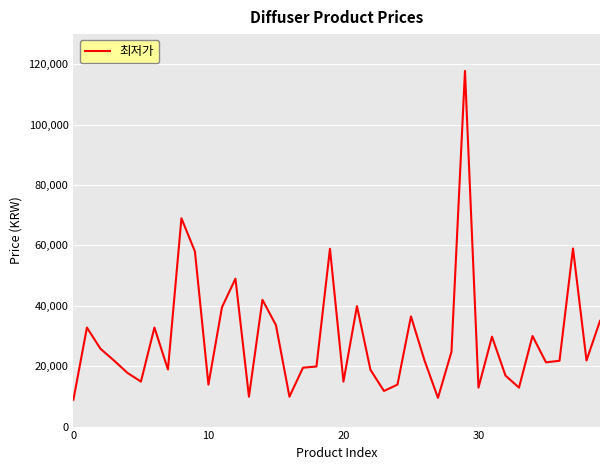

What is the greatest value displayed?

117800